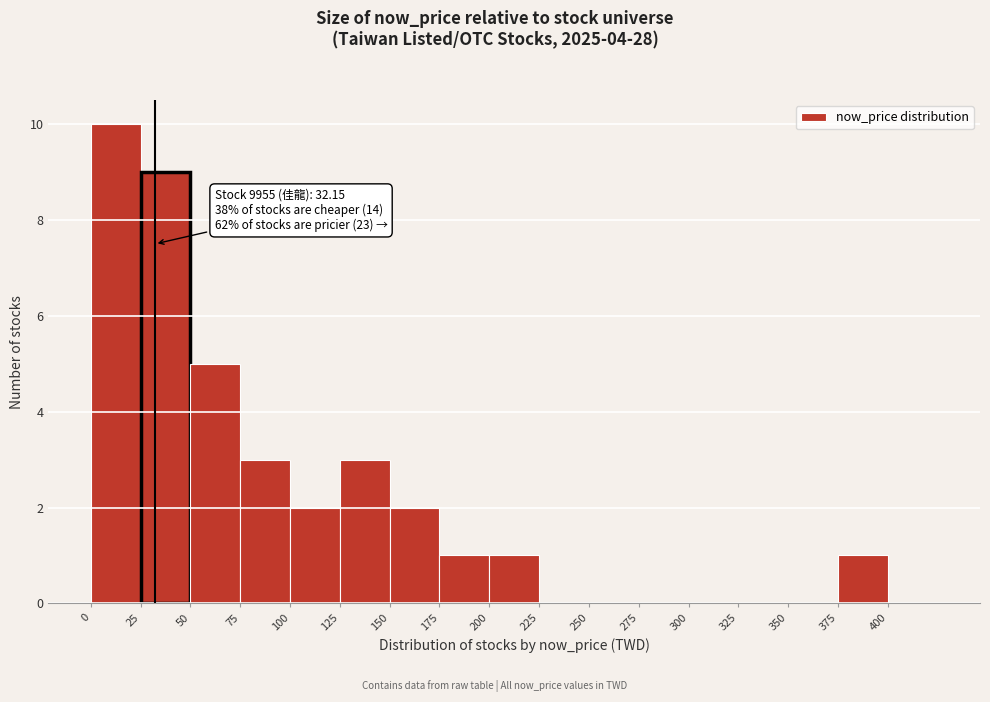

Over which range of the x-axis is the bar tallest?

0 to 25